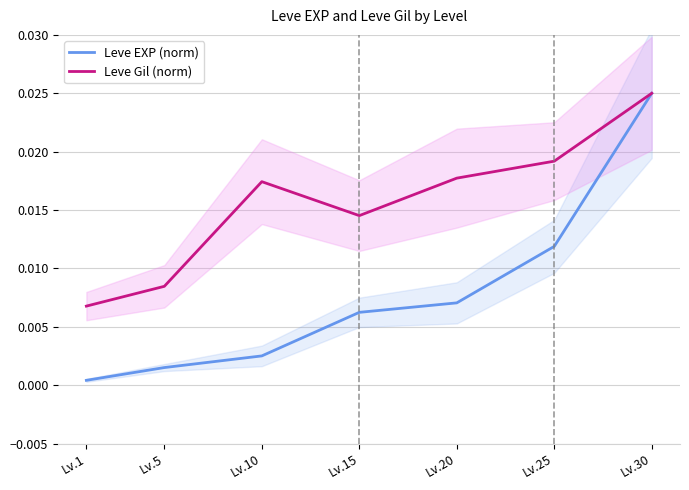

At how many categories does at least one series exceed 0?

7